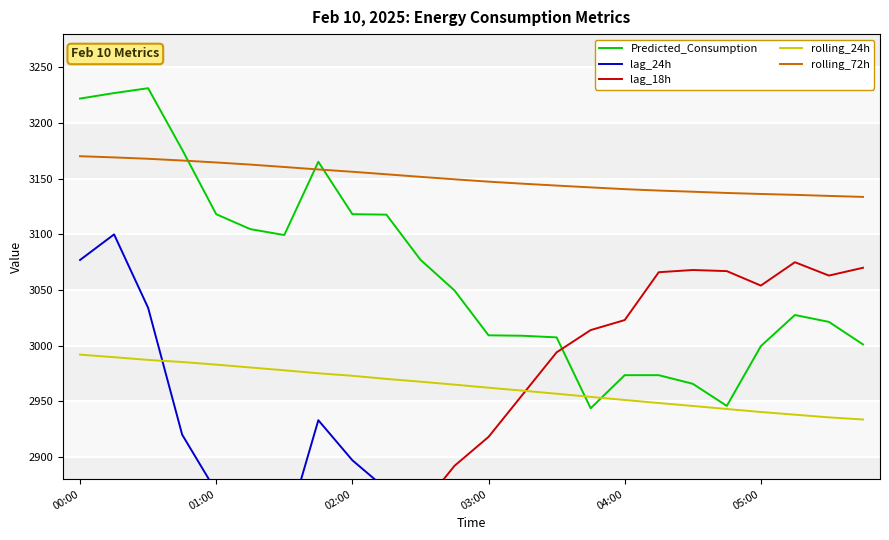

At which category does lag_18h reach its first local valley?

6